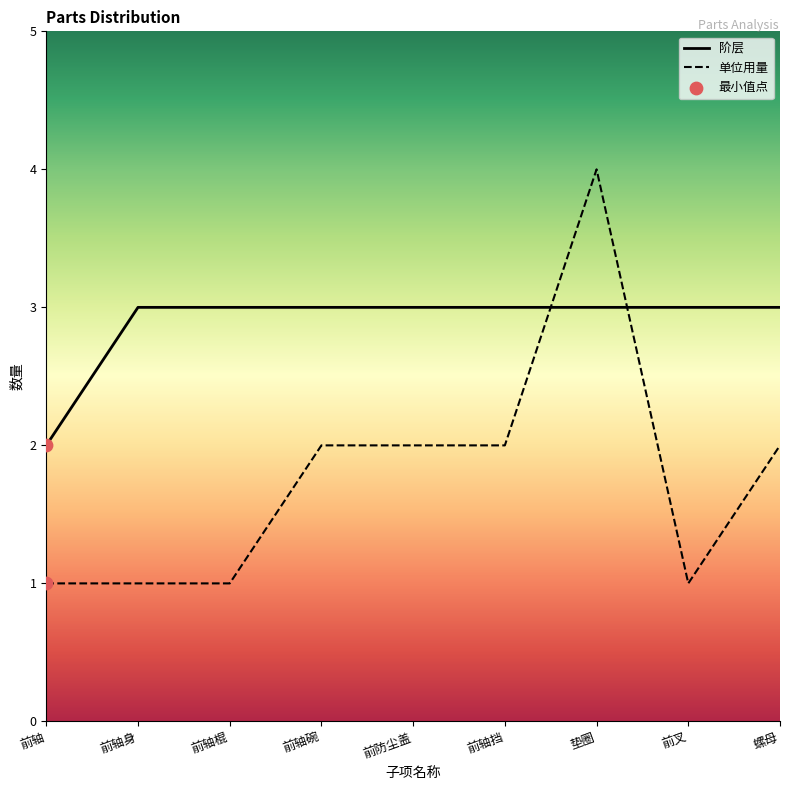

What is the total value across all series at 前轴?

3